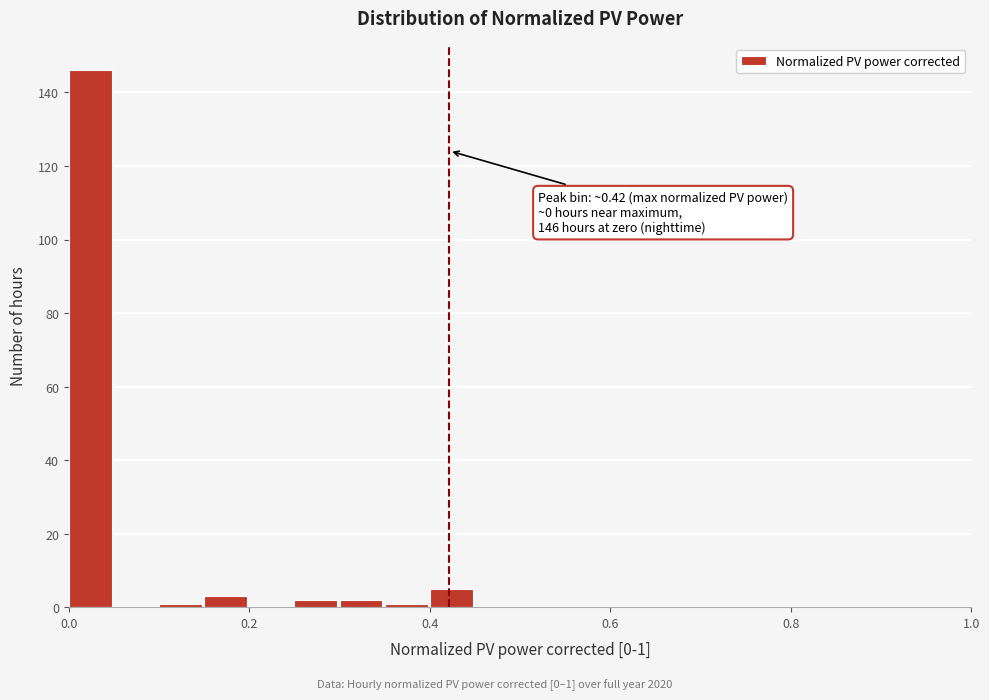

Read against the x-axis, roughly where is the centre of the tallest bar?

0.02